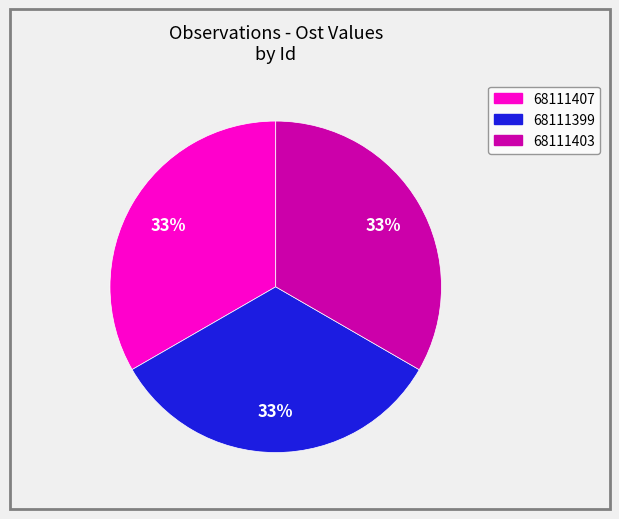

Is the sum of 68111399 and 68111403 greater than half?

Yes